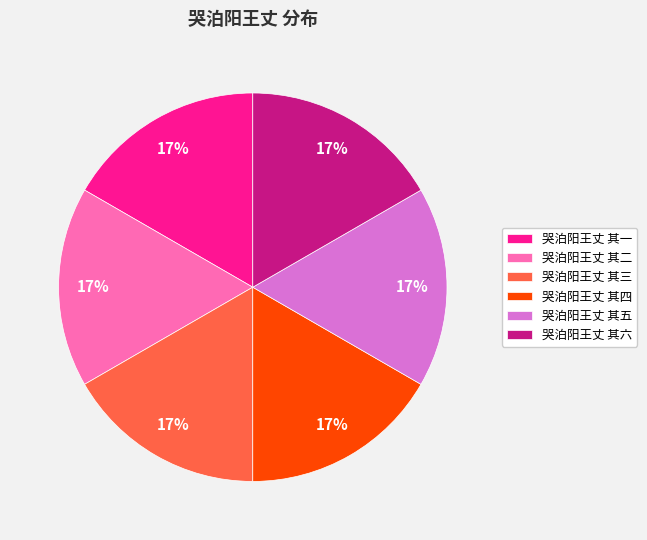

What percentage is the 哭泊阳王丈 其四 slice, to the nearest percent?

17%